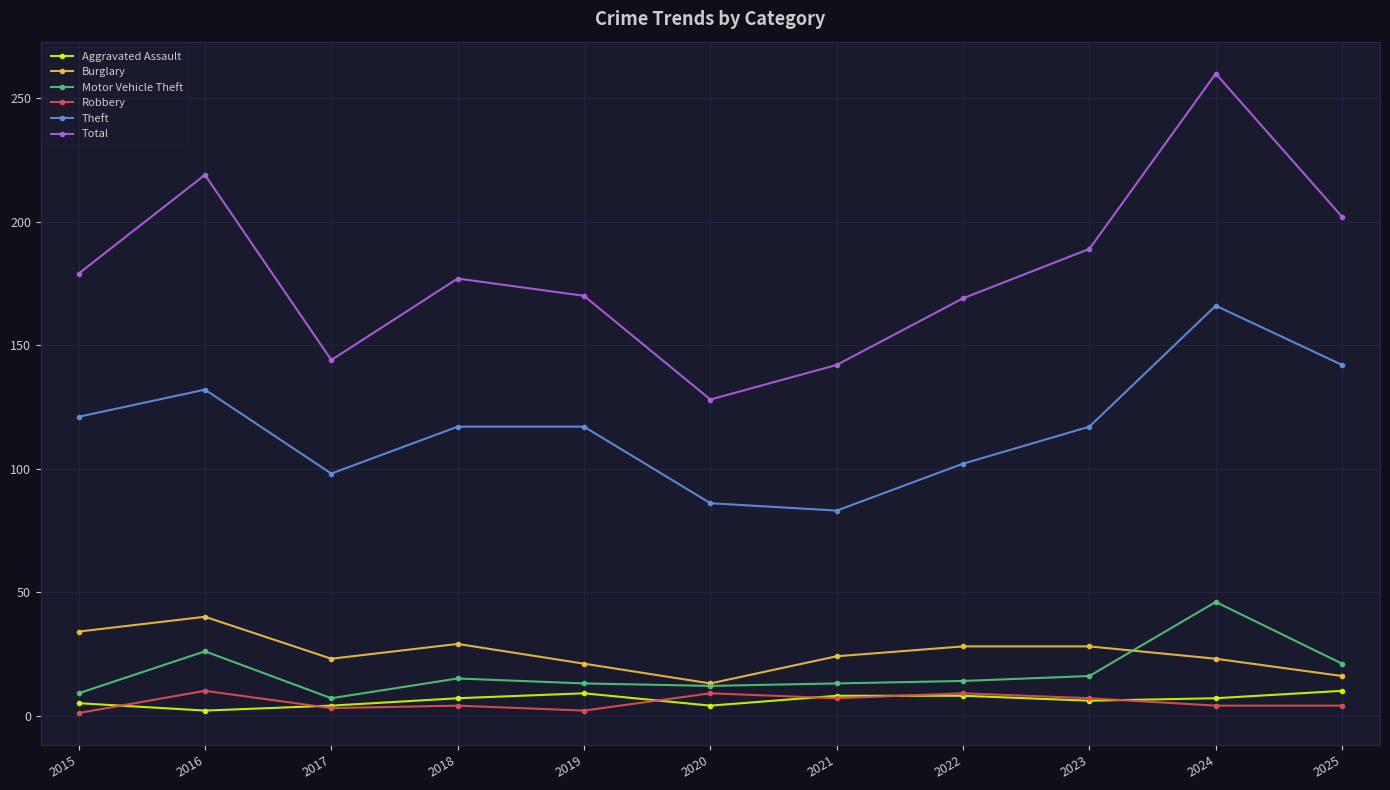

Which series has the largest range (max minus min)?

Total